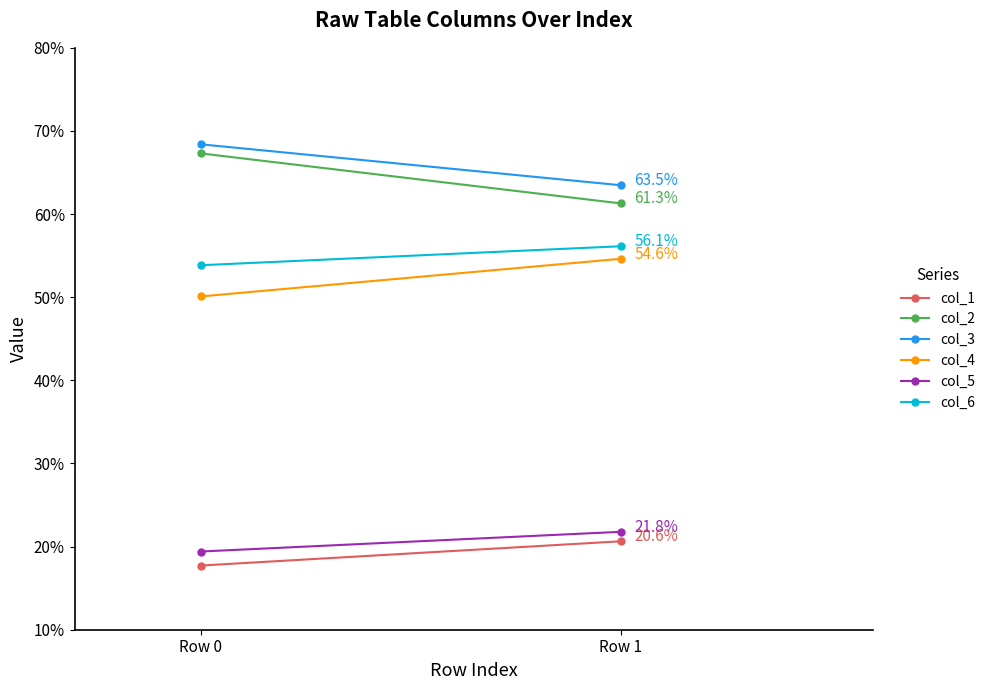

At how many categories does at least one series exceed 64?

1